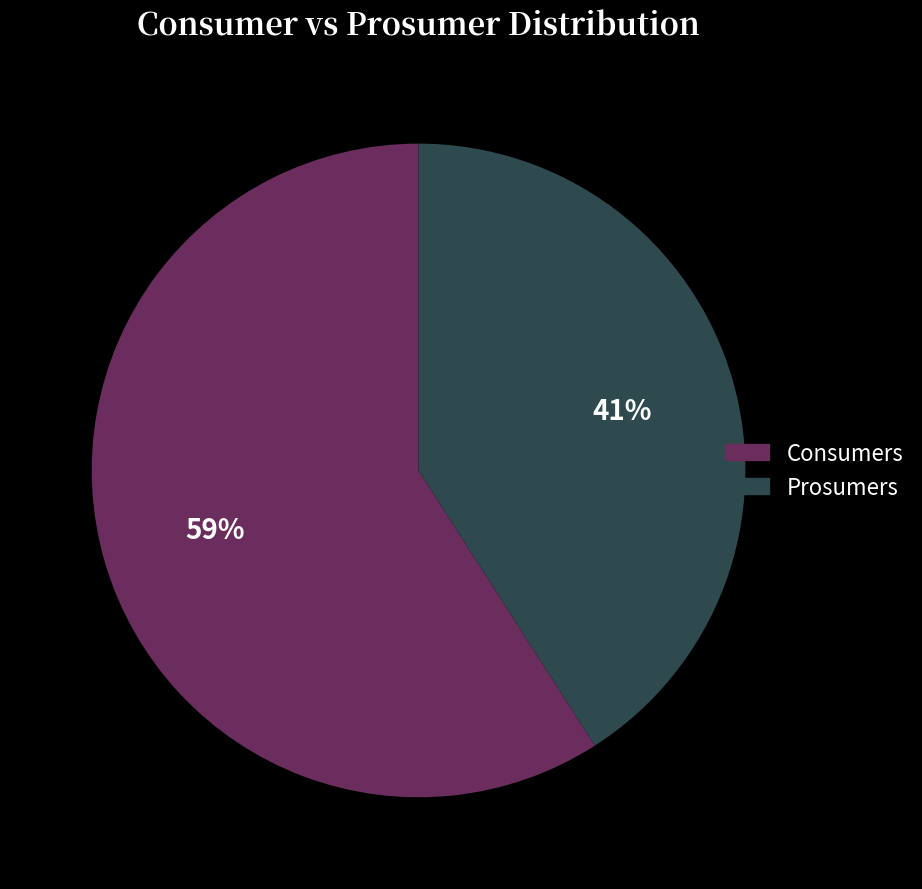

Rank the categories by value from highest to lowest.

Consumers, Prosumers